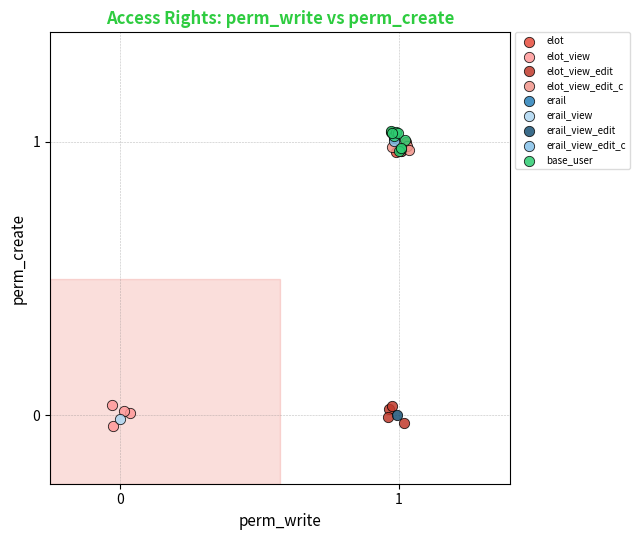

What are all the series names shown in the legend?

elot, elot_view, elot_view_edit, elot_view_edit_c, erail, erail_view, erail_view_edit, erail_view_edit_c, base_user